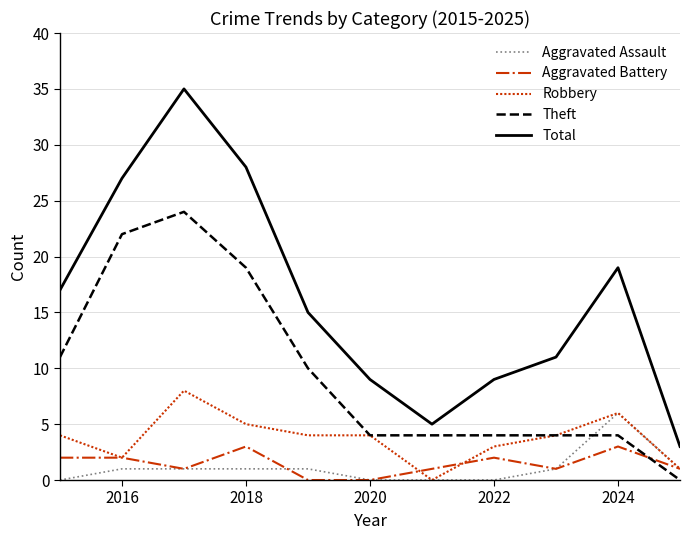

What is the highest value of the Aggravated Battery series?

3